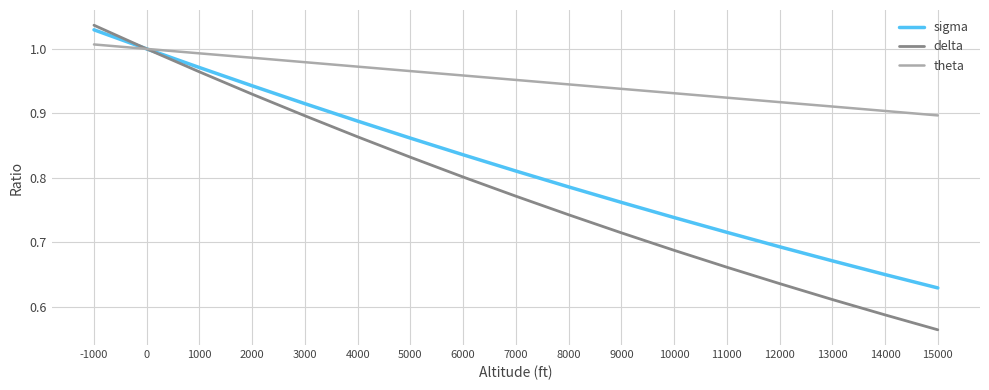

What are all the series names shown in the legend?

sigma, delta, theta